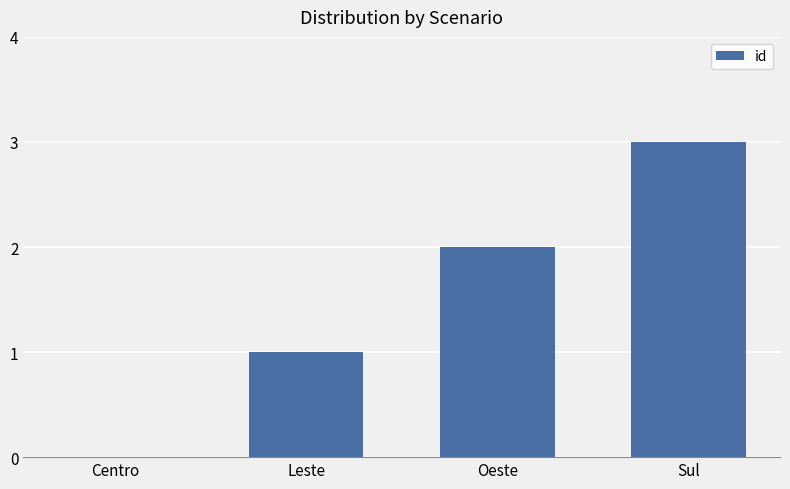

Reading left to right, what are all the values shown in this chart?

Centro=0	Leste=1	Oeste=2	Sul=3